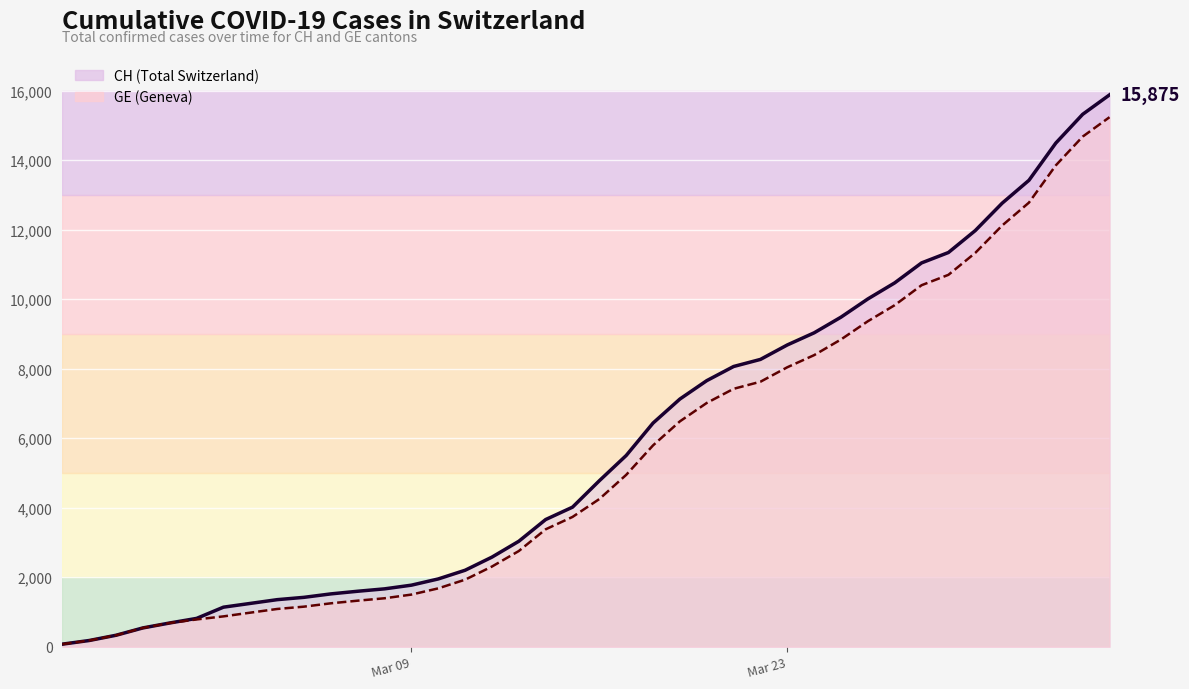

Reading left to right, what are all the values shown in this chart?

CH (line): 73	178	329	540	682	814	1137	1245	1353	1420	1519	1595	1664	1770	1949	2199	2577	3033	3658	4014	4775	5501	6434	7125	7654	8061	8265	8681	9030	9481	10005	10467	11041	11340	11971	12758	13418	14489	15316	15875
GE (line): 73	178	329	540	682	784	872	979	1085	1152	1248	1324	1393	1499	1678	1928	2306	2752	3377	3733	4248	4944	5792	6483	7012	7419	7623	8039	8388	8839	9363	9825	10399	10698	11329	12116	12776	13847	14674	15233